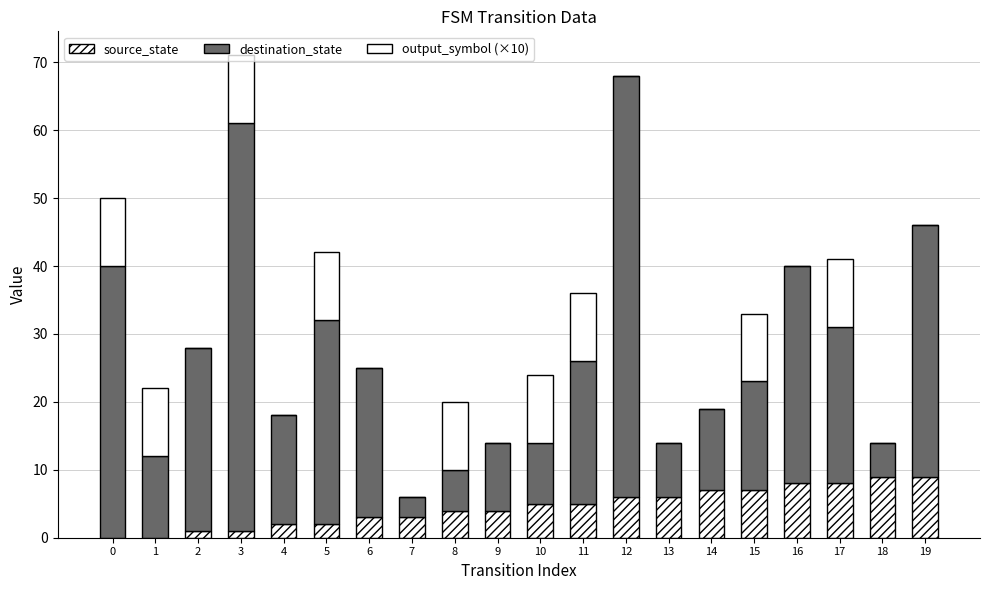

Count the number of data series in this chart.

3